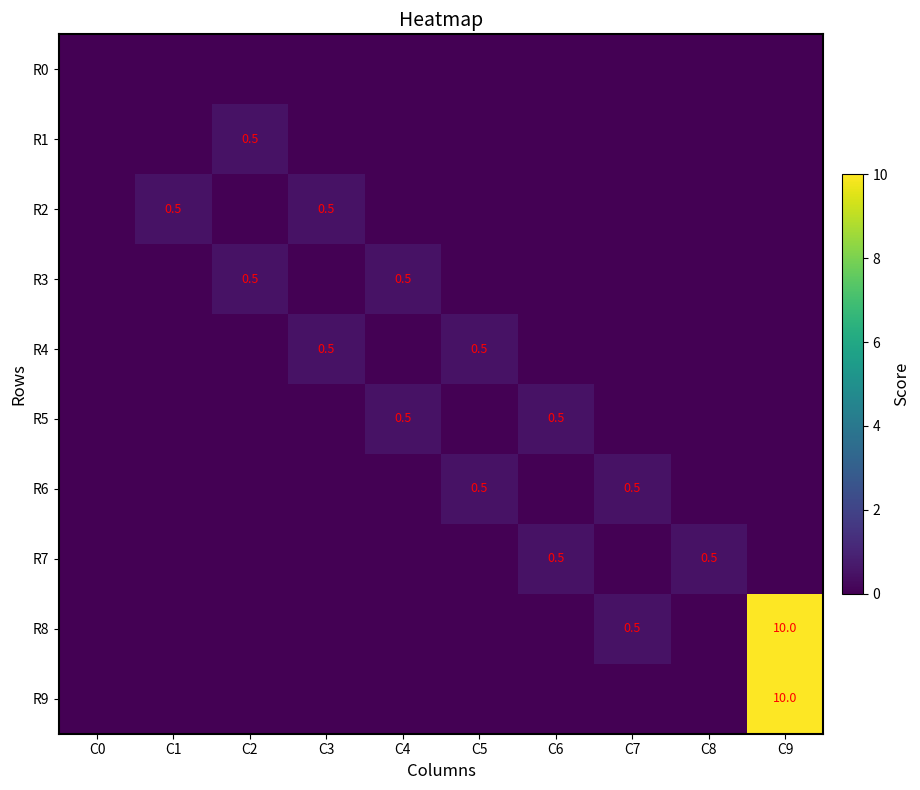

How many positive values does the R7 series have?

2